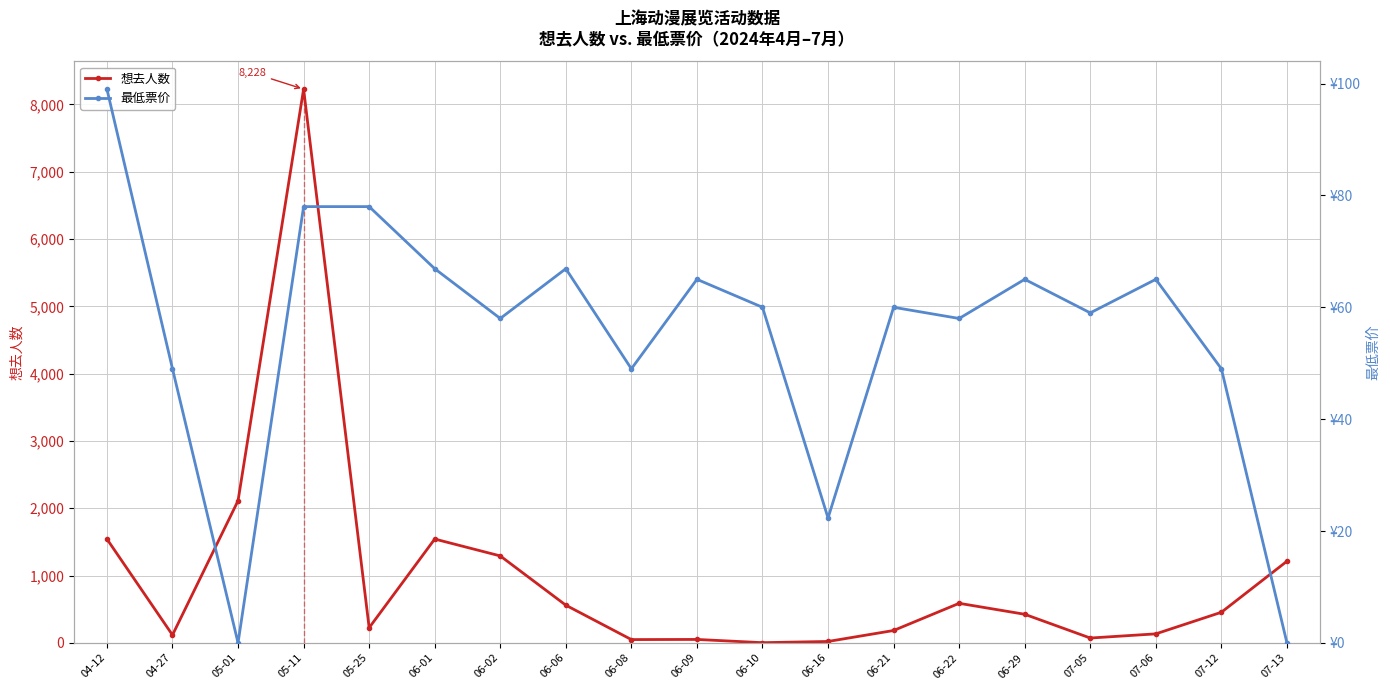

Reading left to right, transcribe all the data shown in this chart.

想去人数: 04-12=1543.0	04-27=117.0	05-01=2112.0	05-11=8228.0	05-25=225.0	06-01=1543.0	06-02=1292.0	06-06=560.0	06-08=49.0	06-09=51.0	06-10=3.0	06-16=21.0	06-21=184.0	06-22=588.0	06-29=425.0	07-05=72.0	07-06=134.0	07-12=455.0	07-13=1213.0
最低票价: 04-12=99.0	04-27=49.0	05-01=0.0	05-11=78.0	05-25=78.0	06-01=66.9	06-02=58.0	06-06=66.9	06-08=49.0	06-09=65.0	06-10=60.0	06-16=22.3	06-21=60.0	06-22=58.0	06-29=65.0	07-05=59.0	07-06=65.0	07-12=49.0	07-13=0.0